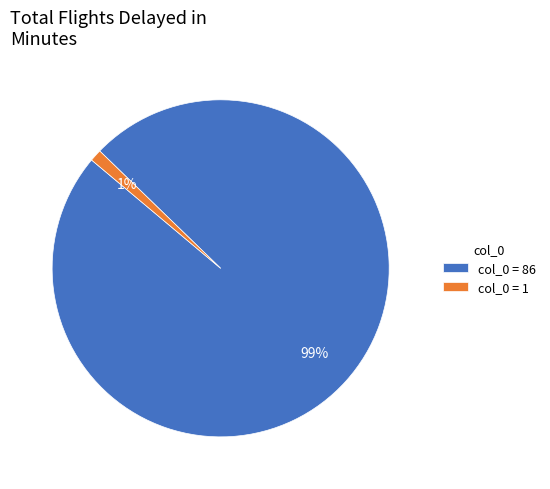

To the nearest percent, what percentage of the pie is col_0 = 1?

1%